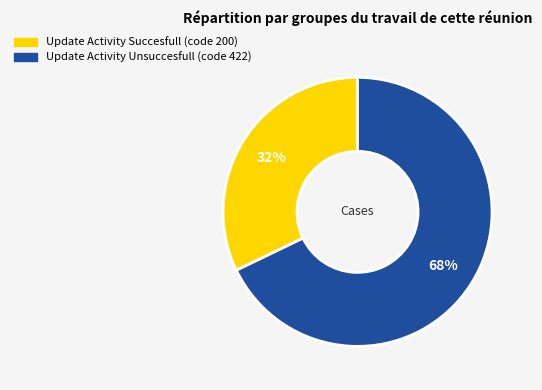

Which slice represents more than half of the pie?

Update Activity Unsuccesfull